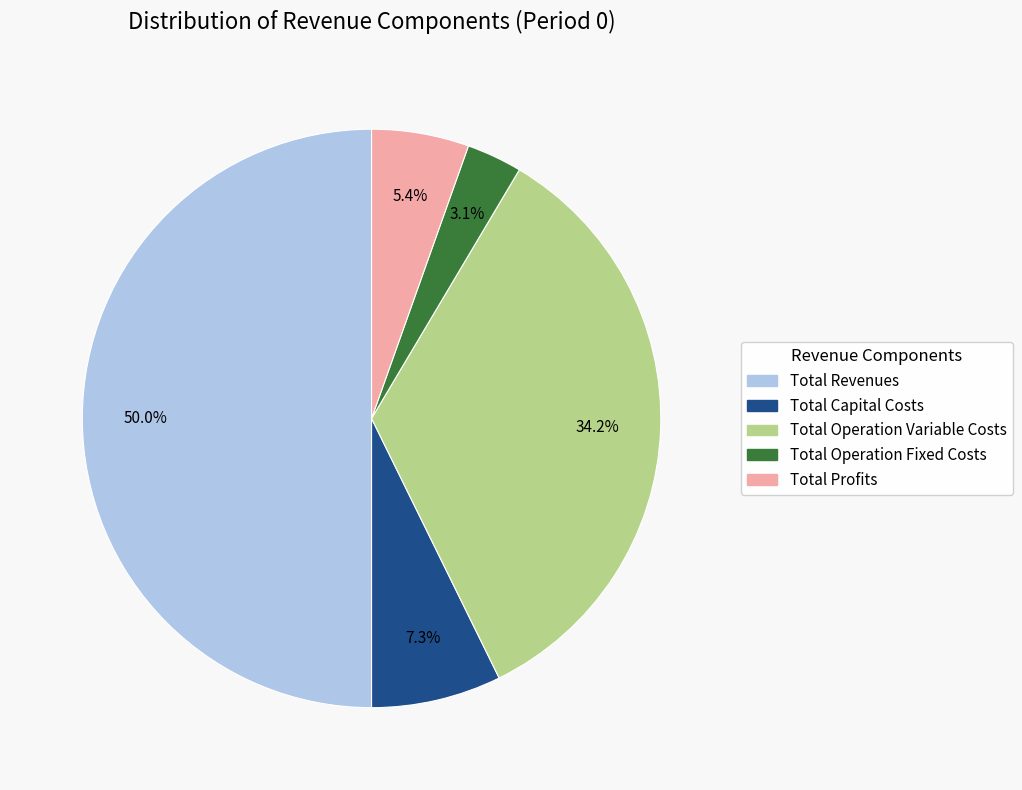

How many segments does this pie chart have?

5